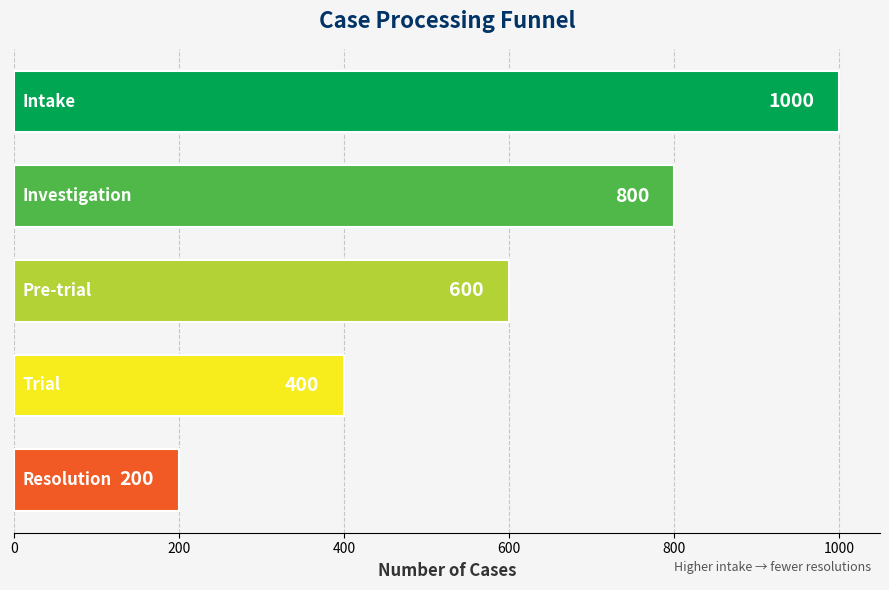

Are the bars horizontal?

Yes